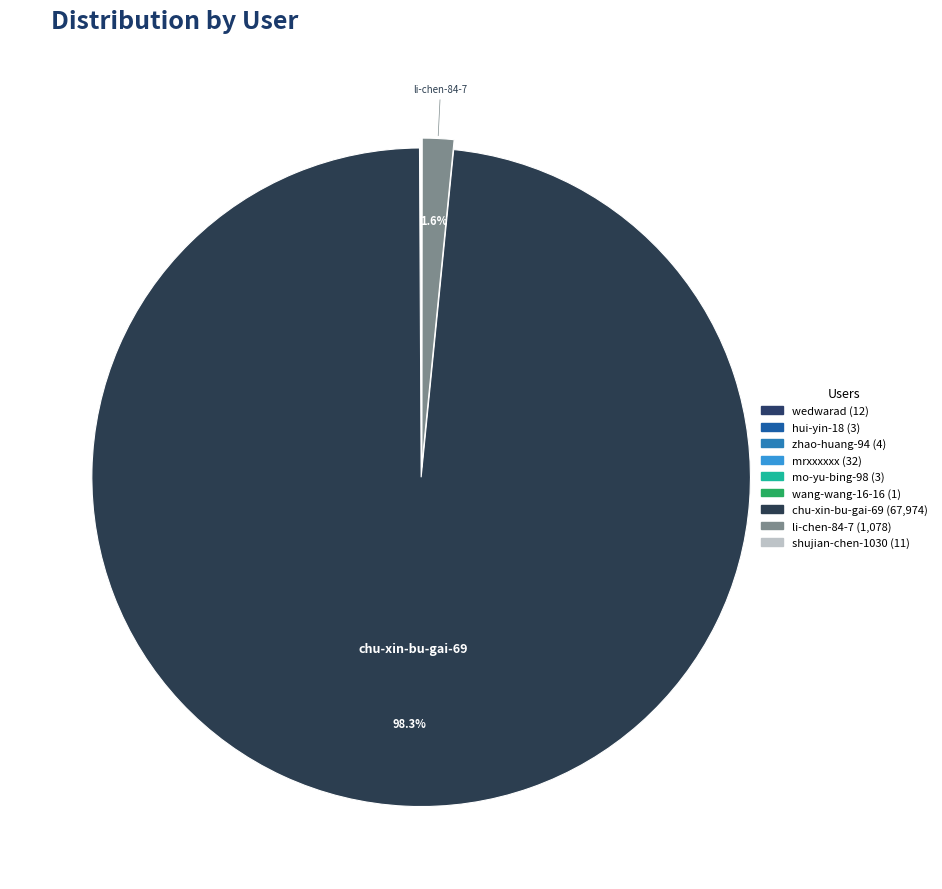

Is there any slice that represents more than half of the pie?

Yes